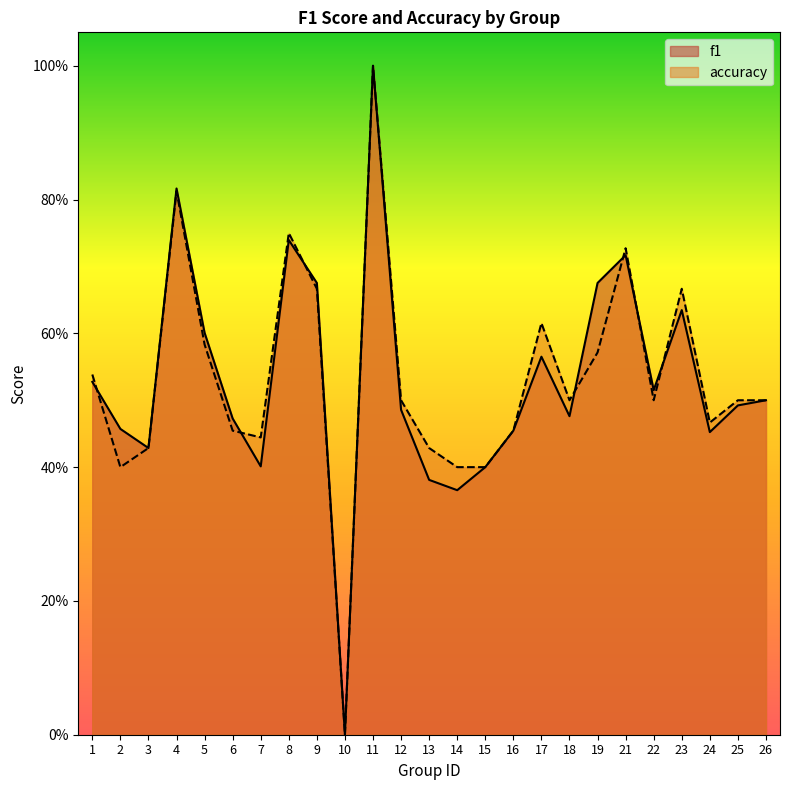

Reading left to right, extract all data points from this chart.

f1: 0.5	0.5	0.4	0.8	0.6	0.5	0.4	0.7	0.7	0.0	1.0	0.5	0.4	0.4	0.4	0.5	0.6	0.5	0.7	0.7	0.5	0.6	0.5	0.5	0.5
accuracy: 0.5	0.4	0.4	0.8	0.6	0.5	0.4	0.8	0.7	0.0	1.0	0.5	0.4	0.4	0.4	0.5	0.6	0.5	0.6	0.7	0.5	0.7	0.5	0.5	0.5